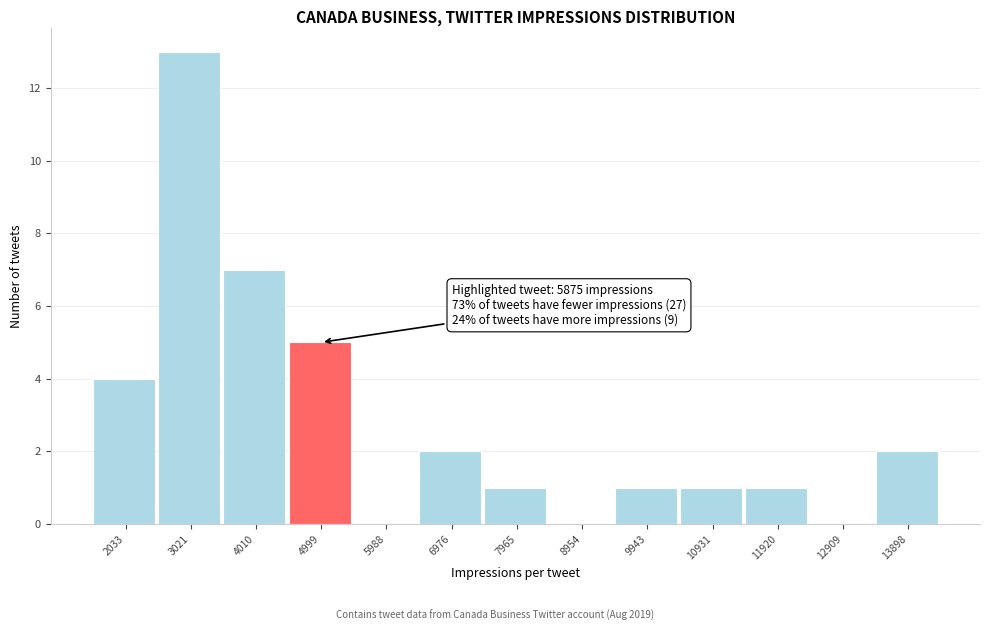

What is the maximum value shown in the chart?

13